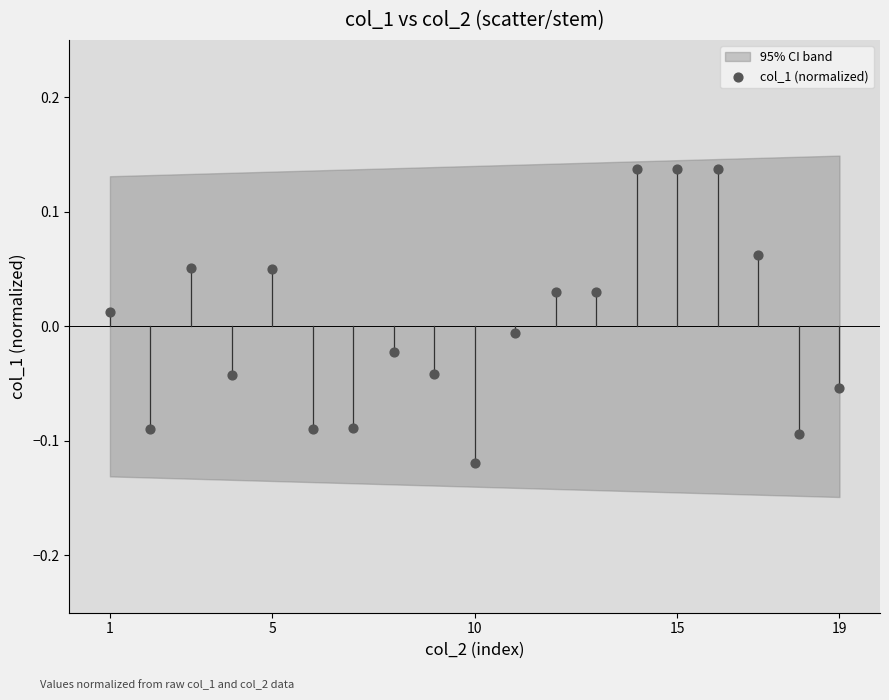

What is the range of X values (max minus min)?

18.0